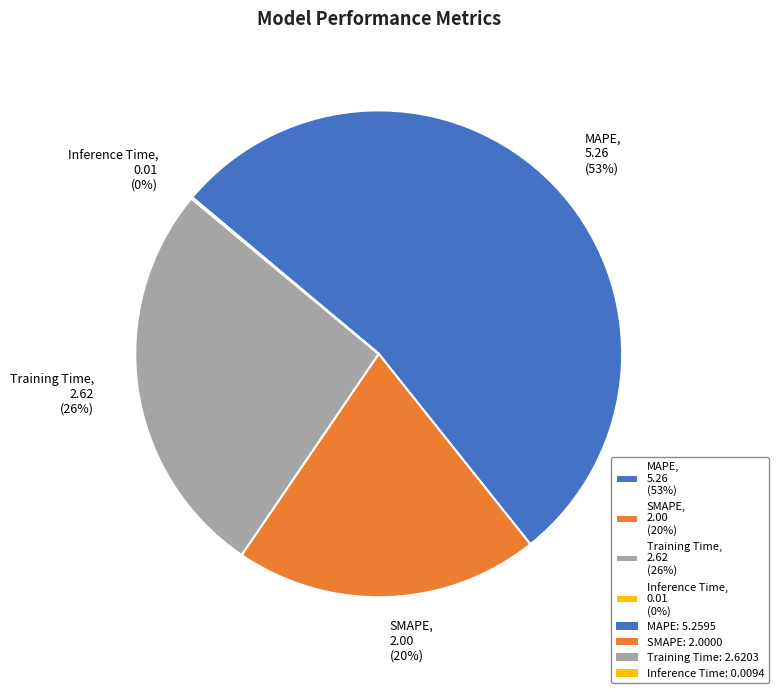

Which category has the biggest portion of the pie?

MAPE